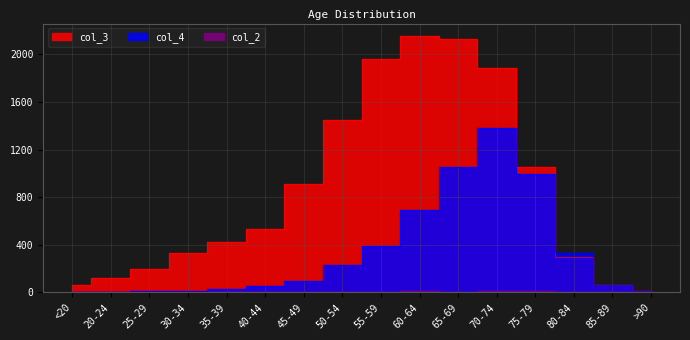

How many distinct data groups are displayed?

3